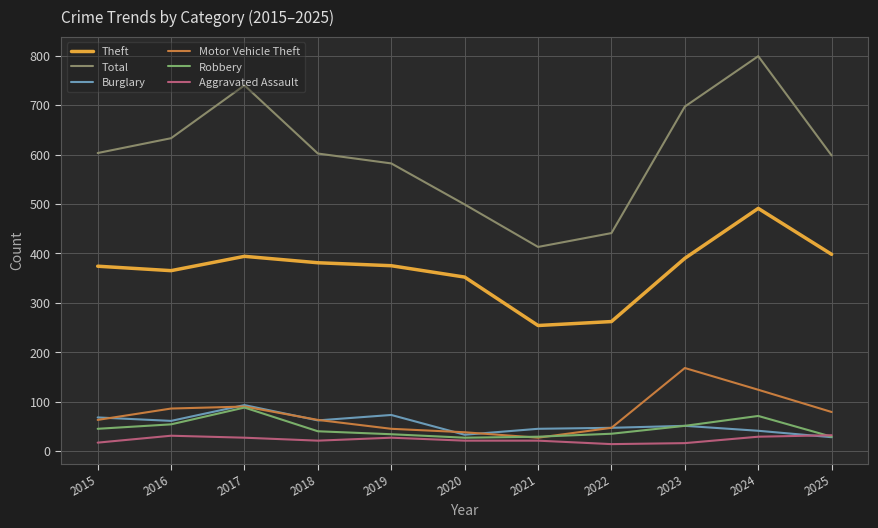

What is the greatest value displayed?

799